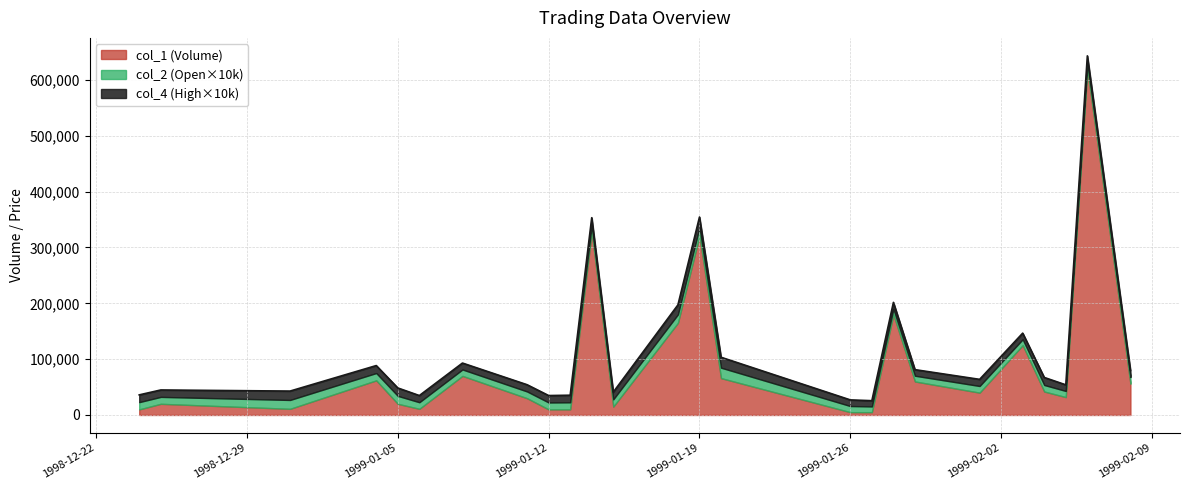

Where is the first local maximum for col_1 (Volume)?

98/12/25